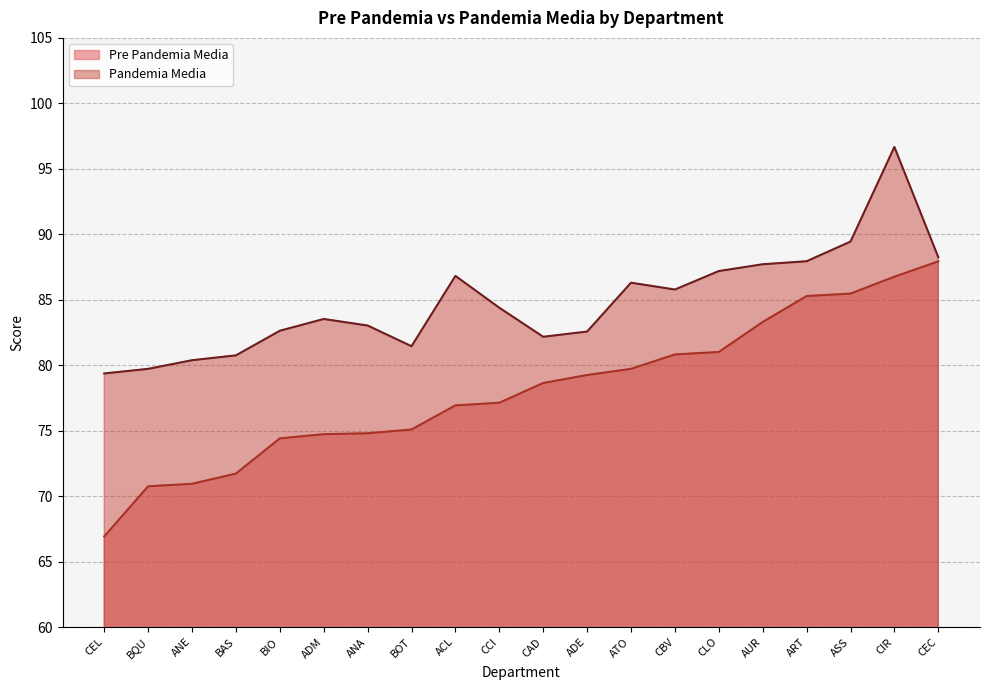

Count the number of categories in the chart.

20